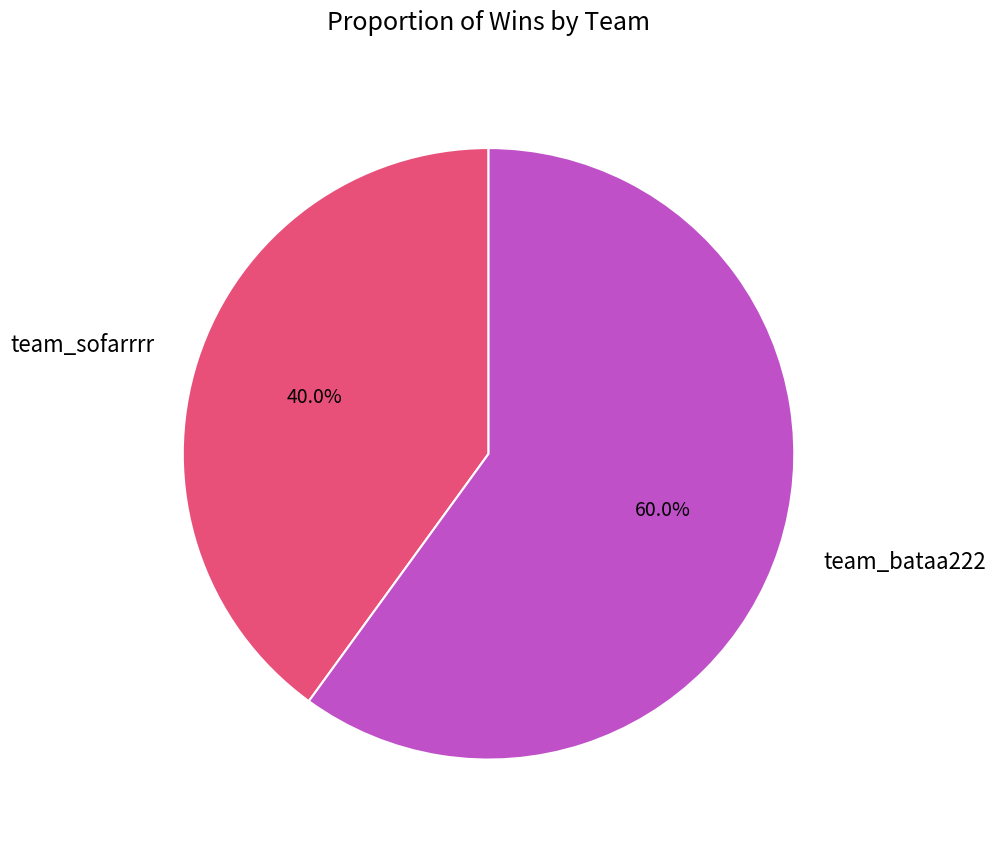

What is the ratio of the value at team_bataa222 to the value at team_sofarrrr?

1.5